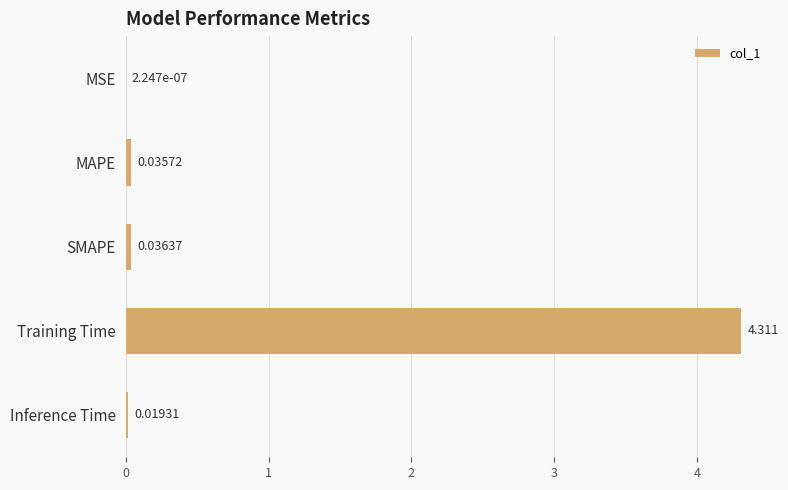

Which has a higher value, Training Time or SMAPE?

Training Time